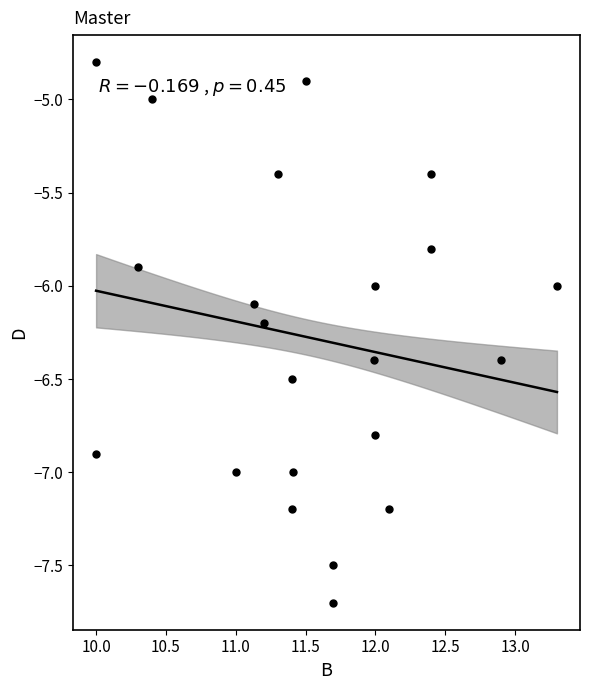

What is the range of Y values (max minus min)?

2.9